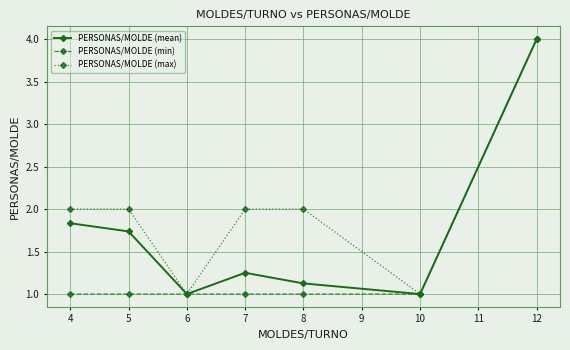

How many lines are shown in the chart?

3